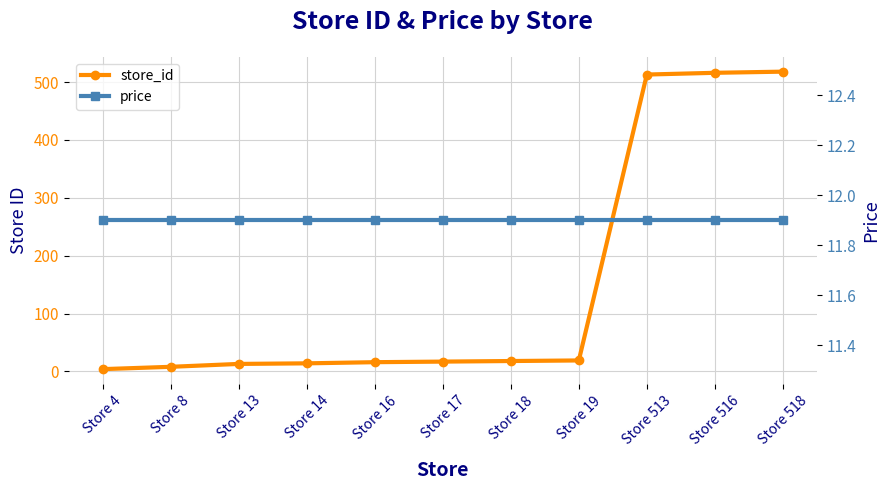

Which series changed the most between Store 13 and Store 516?

store_id